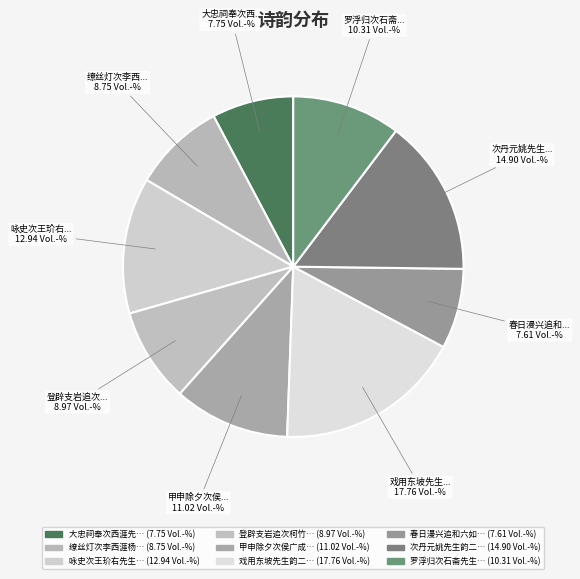

Rank the categories by value from lowest to highest.

春日漫兴追和六如先生韵二首 其二, 大忠祠奉次西涯先生韵二首 其二, 缭丝灯次李西涯杨邃庵二先生韵二首 其二, 登辟支岩追次柯竹严先生韵二首 其二, 罗浮归次石斋先生韵二首 其二, 甲申除夕次侯广成先生韵二首 其二, 咏史次王玠右先生韵二首 其二, 次丹元姚先生韵二首 其二, 戏用东坡先生韵二首 其二